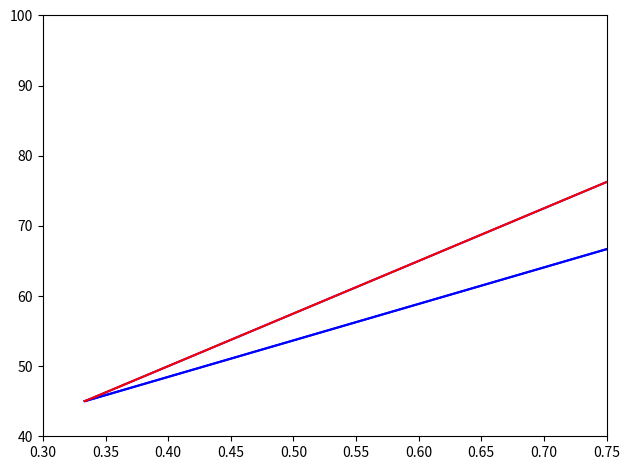

Does the chart display data point markers on the line(s)?

No